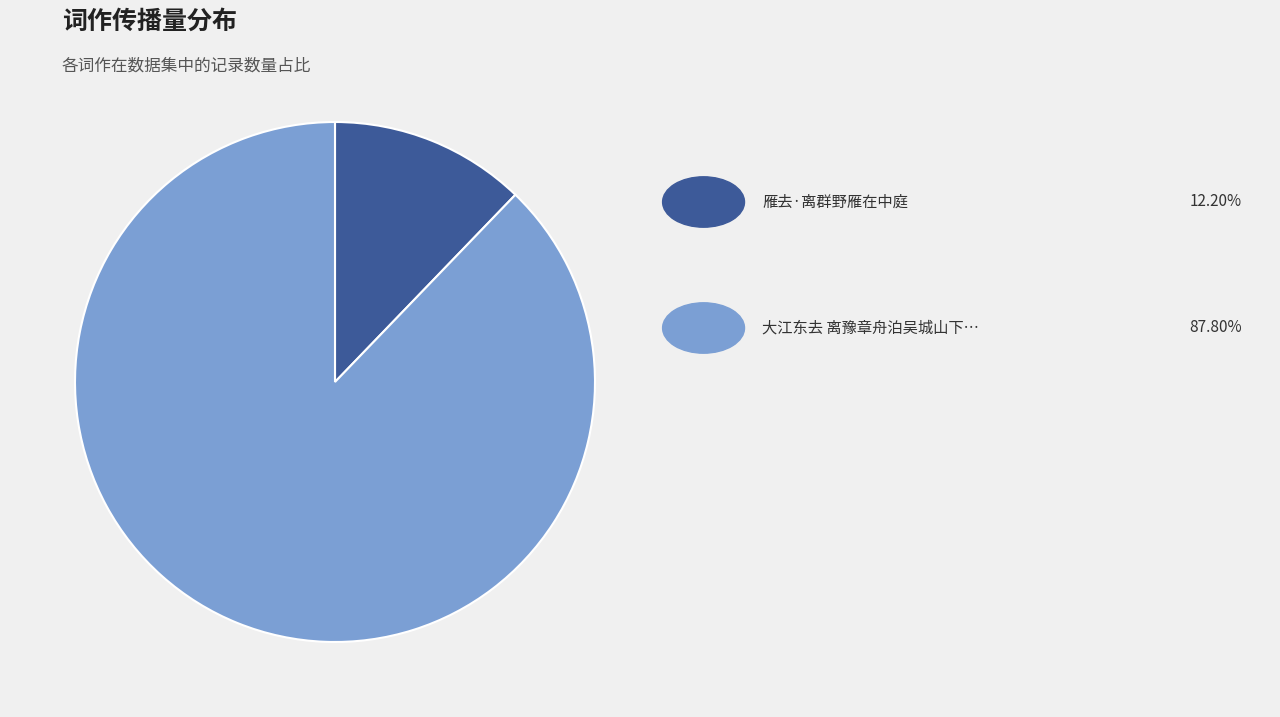

Does any single category account for the majority?

Yes